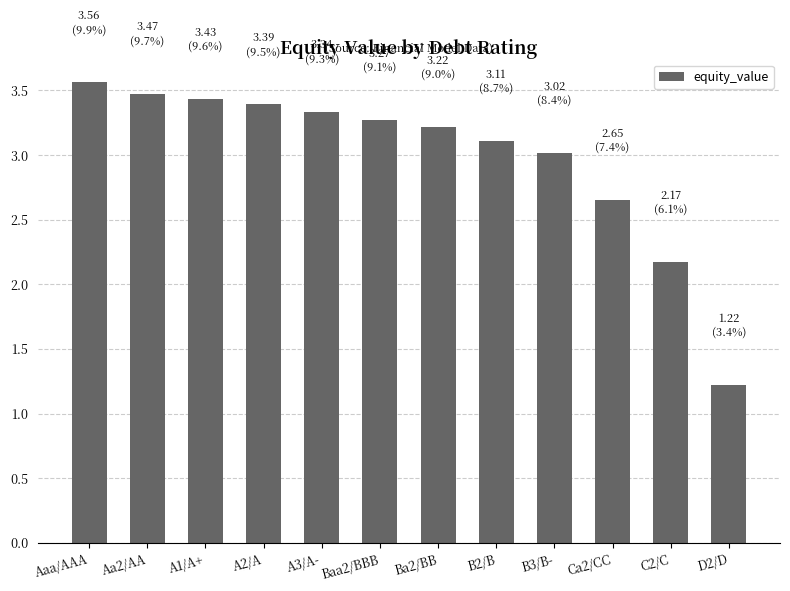

What is the ratio of the value at D2/D to the value at B2/B?

0.4